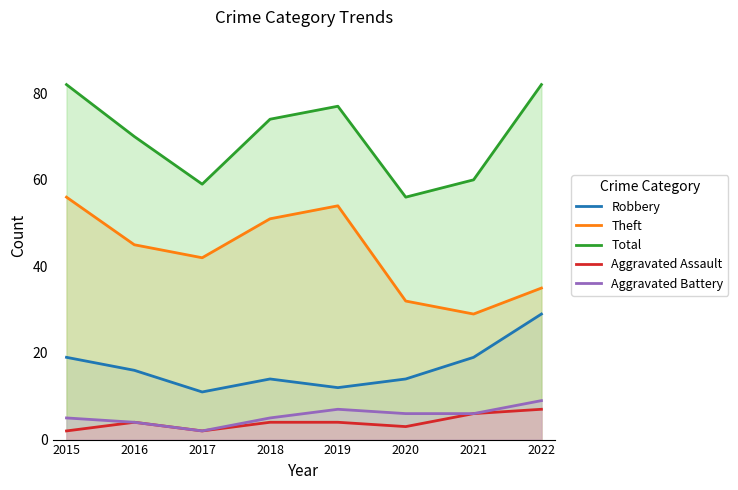

Between 2015 and 2018, which series saw the biggest shift?

Total